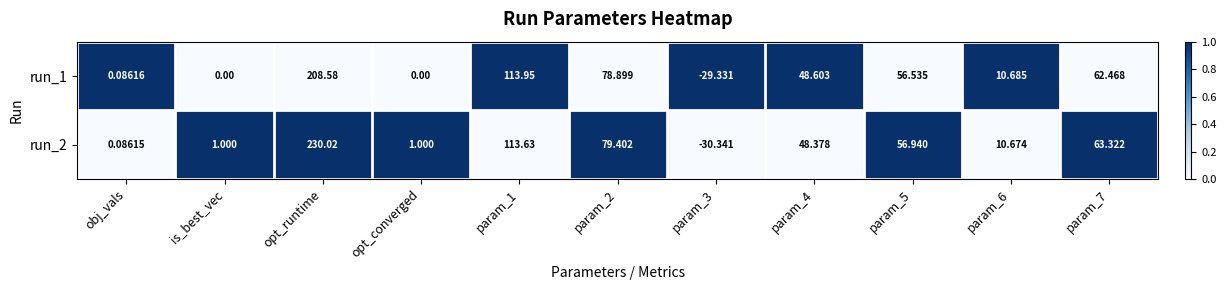

Is the value of run_2 at param_5 greater than the value of run_1 at param_5?

Yes